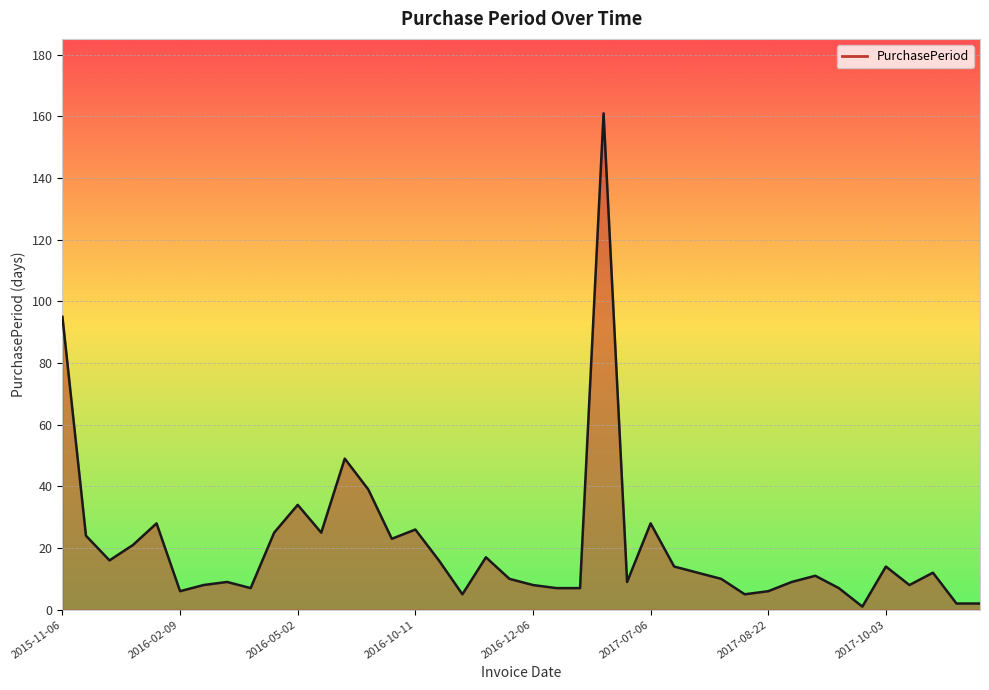

What is the difference between the maximum and minimum values?

160